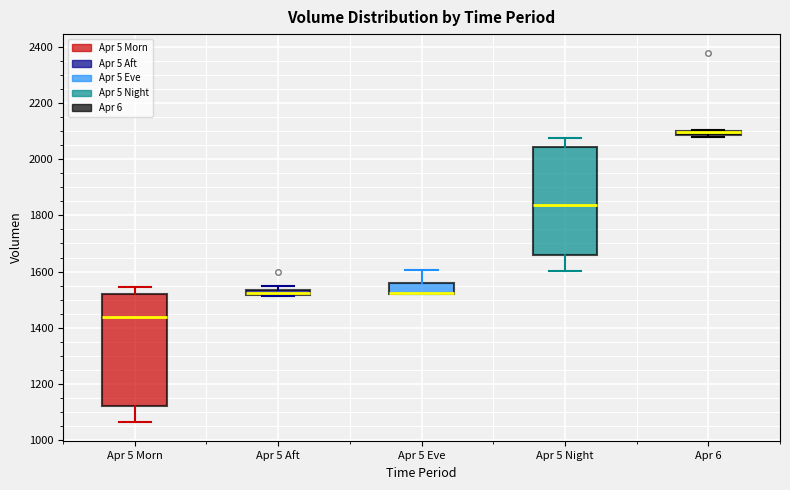

Where does the upper whisker of the box for Apr 5 Night end on the y-axis? The values are not printed on the chart, so give them approximately, as read against the axis.

2080